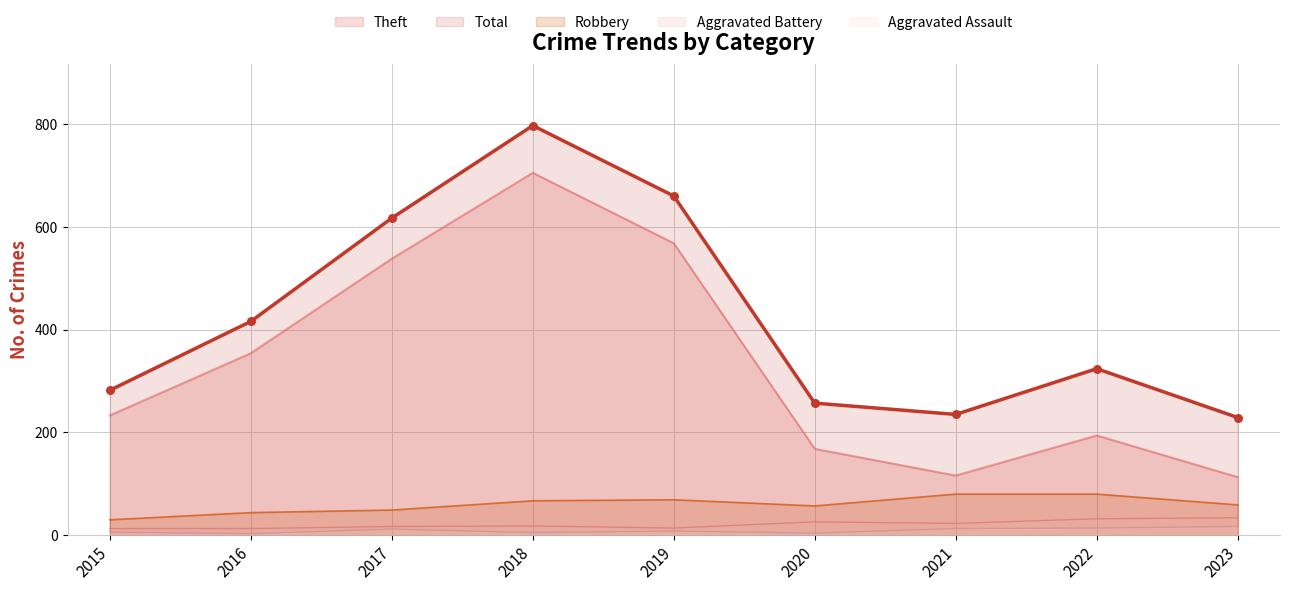

At which category is the sum across all series the highest?

2018